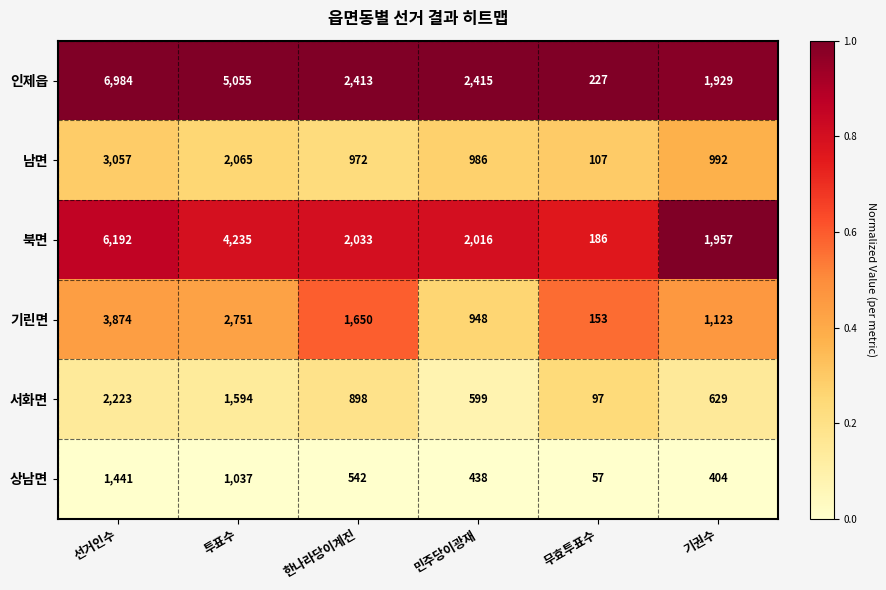

What is the difference between the highest and lowest values at 투표수?

4018